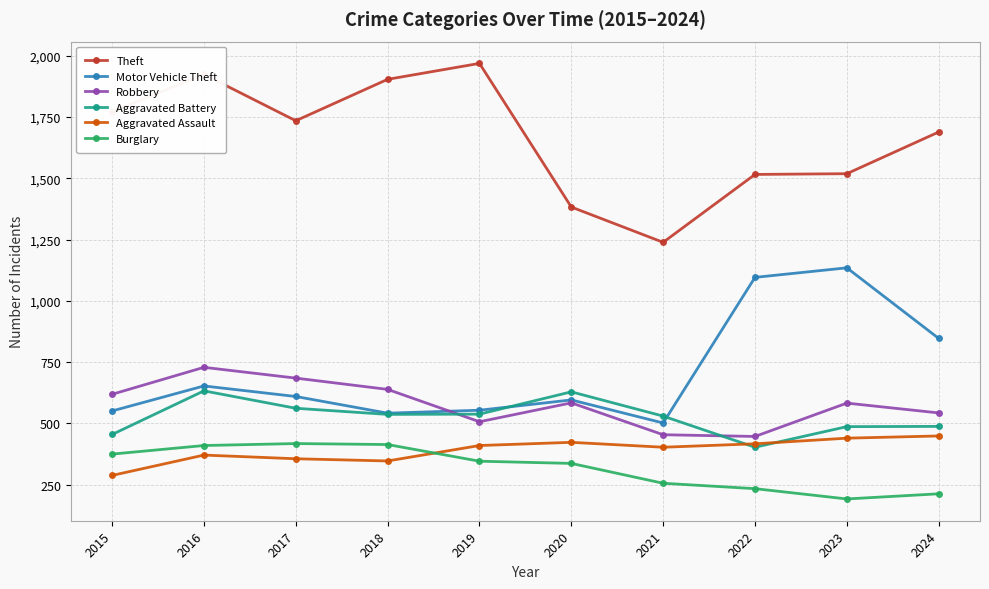

How many lines are shown in the chart?

6